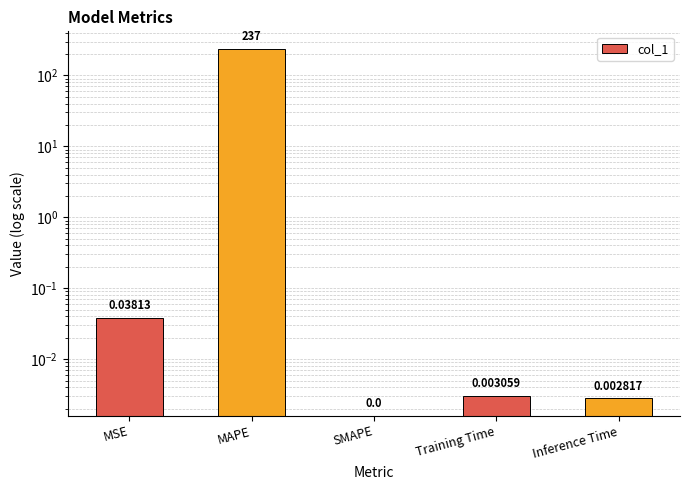

What is the greatest value displayed?

237.0